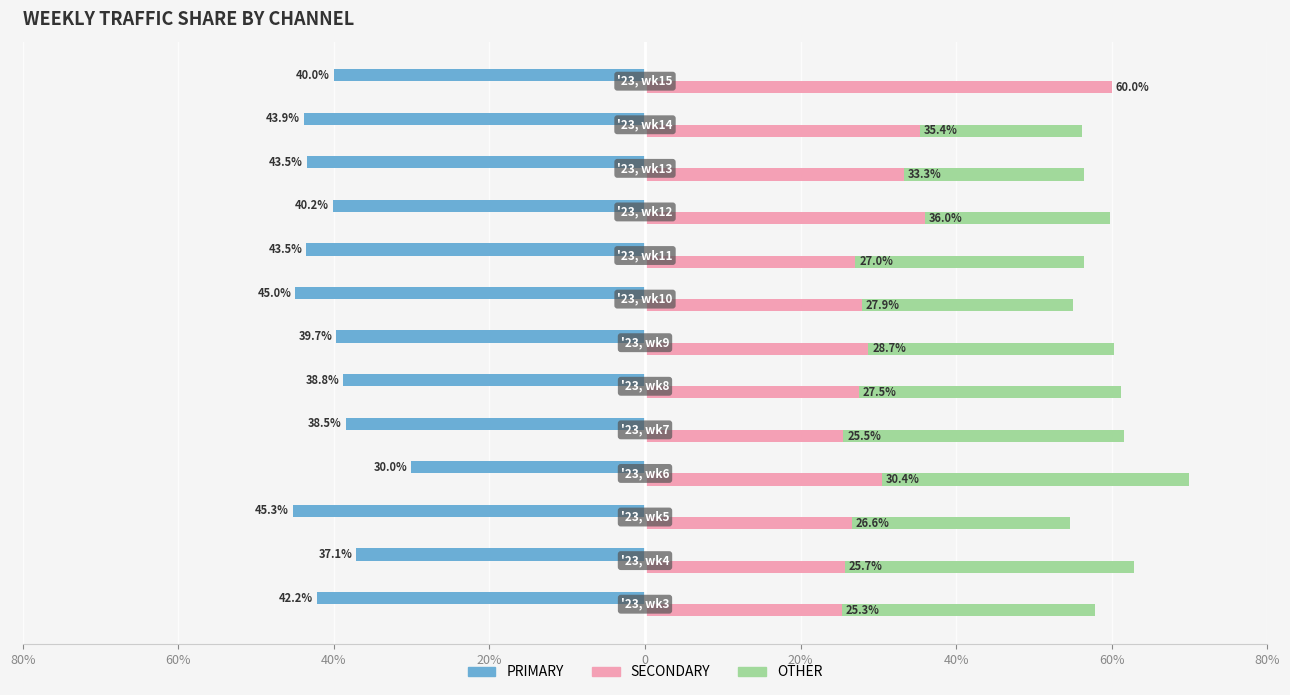

Which series has the widest spread of values?

OTHER